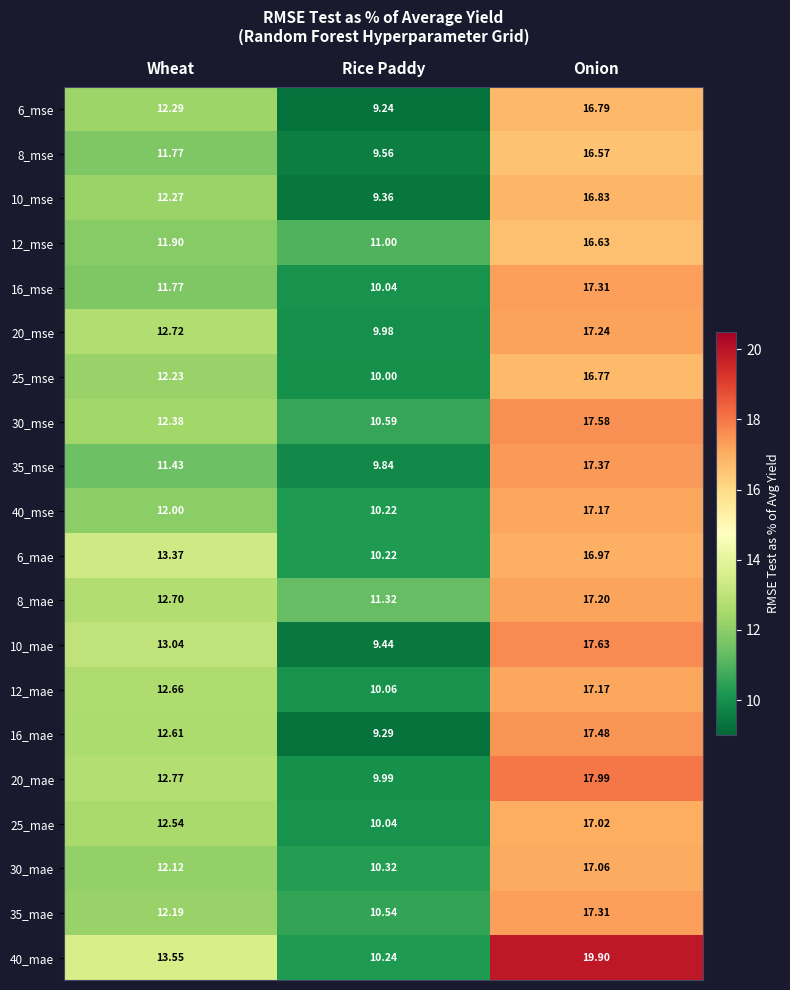

At which category is the sum across all series the highest?

Onion